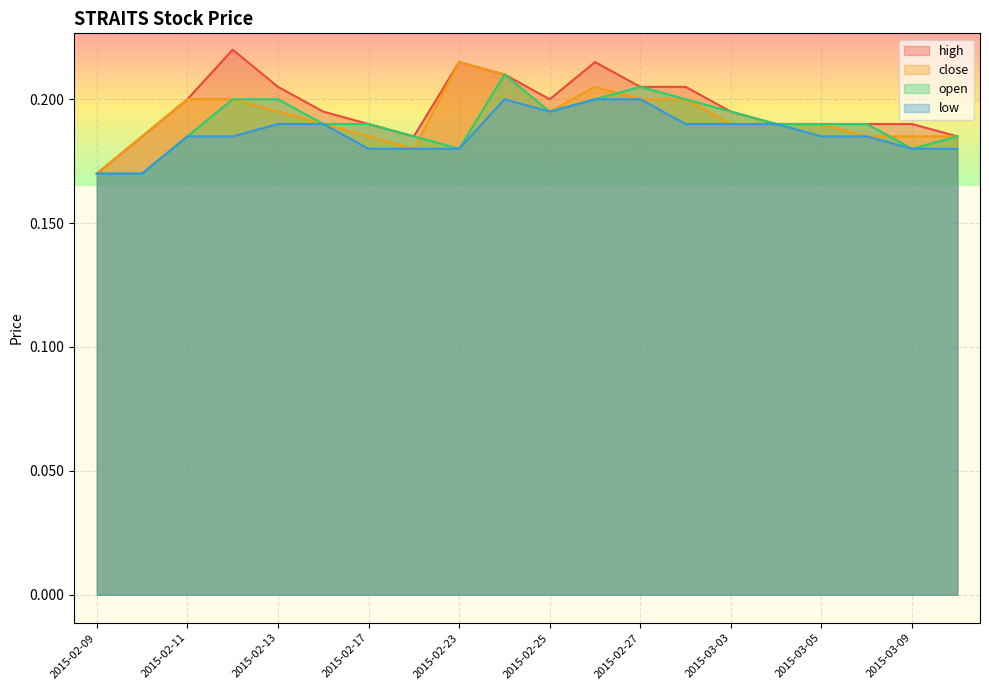

Which has a higher value, 2015-02-25 or 2015-02-23?

2015-02-23